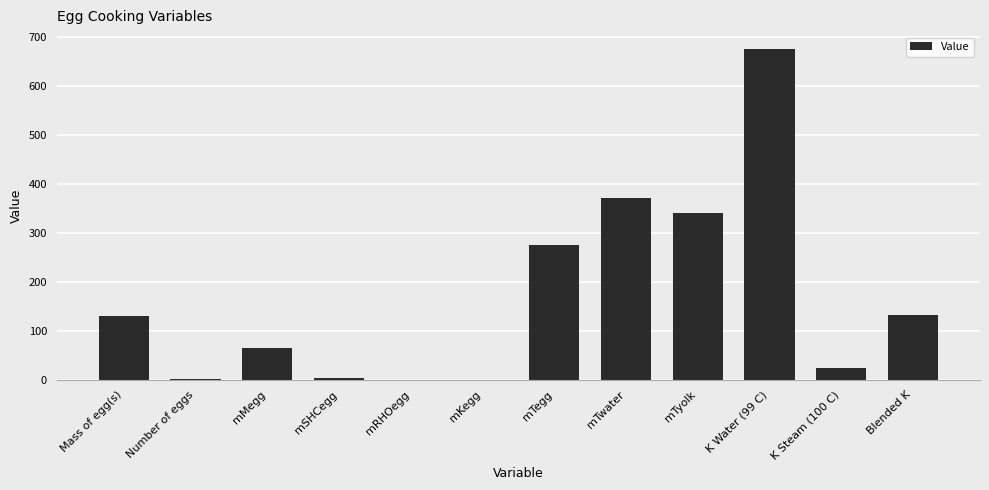

What is the maximum value shown in the chart?

677.0